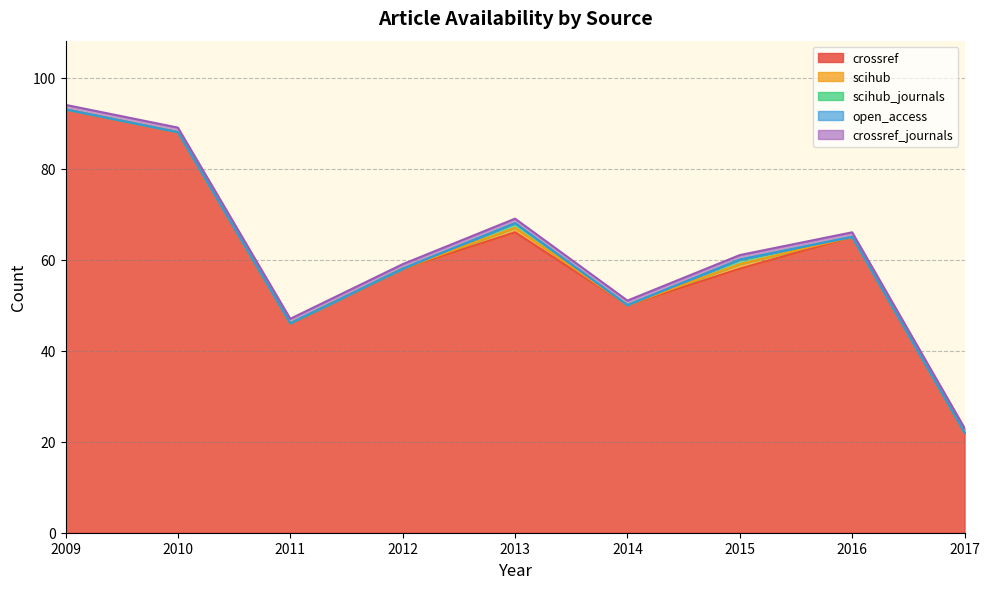

Is the value of scihub_journals at 2016 greater than the value of crossref at 2014?

No